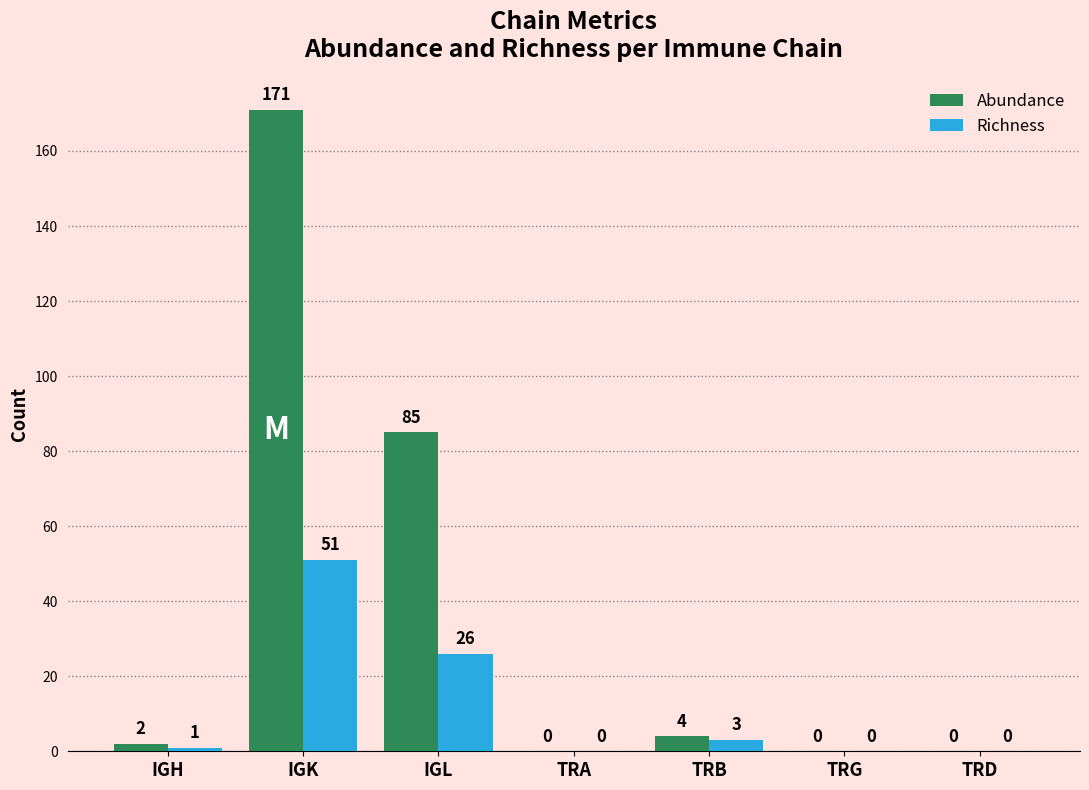

What is the sum of all Abundance values?

262